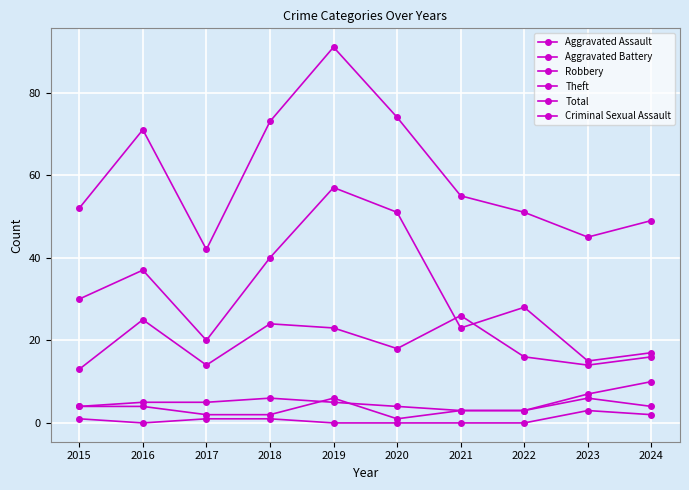

Does the chart have visible grid lines?

Yes